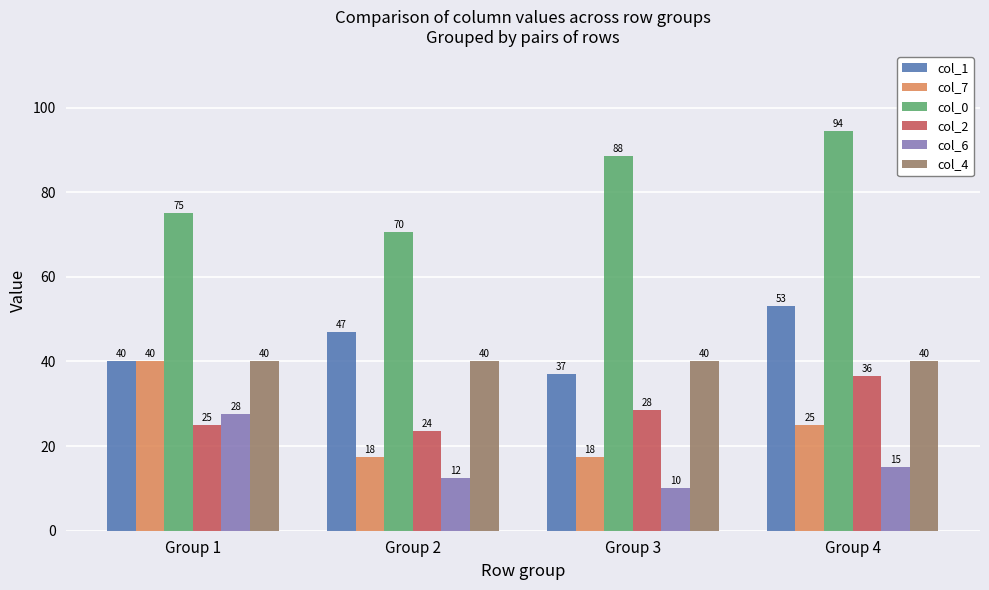

How many data points does each series have?

4